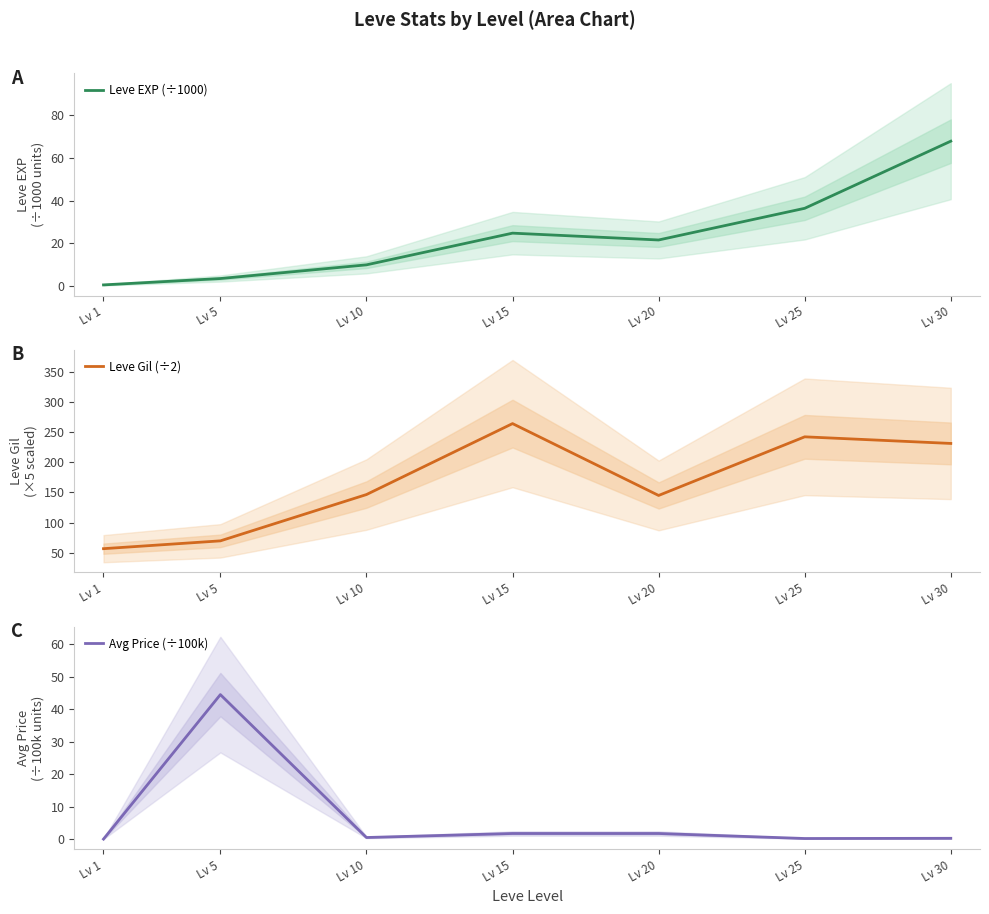

List the series in order of their peak value, lowest first.

Avg Price (÷100k), Leve EXP (÷1000), Leve Gil (÷2)